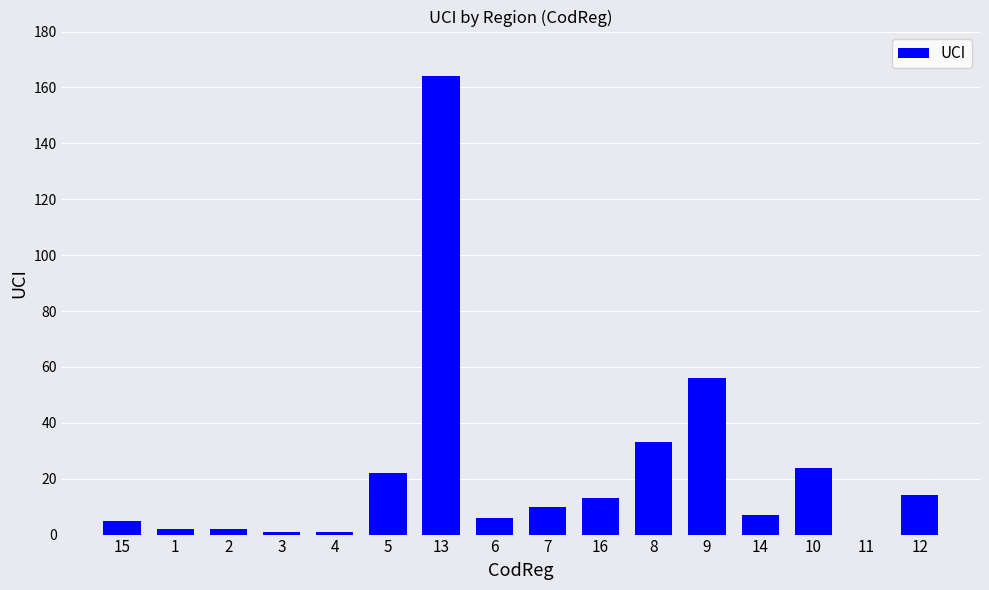

The value at 13 is 164. True or false?

True